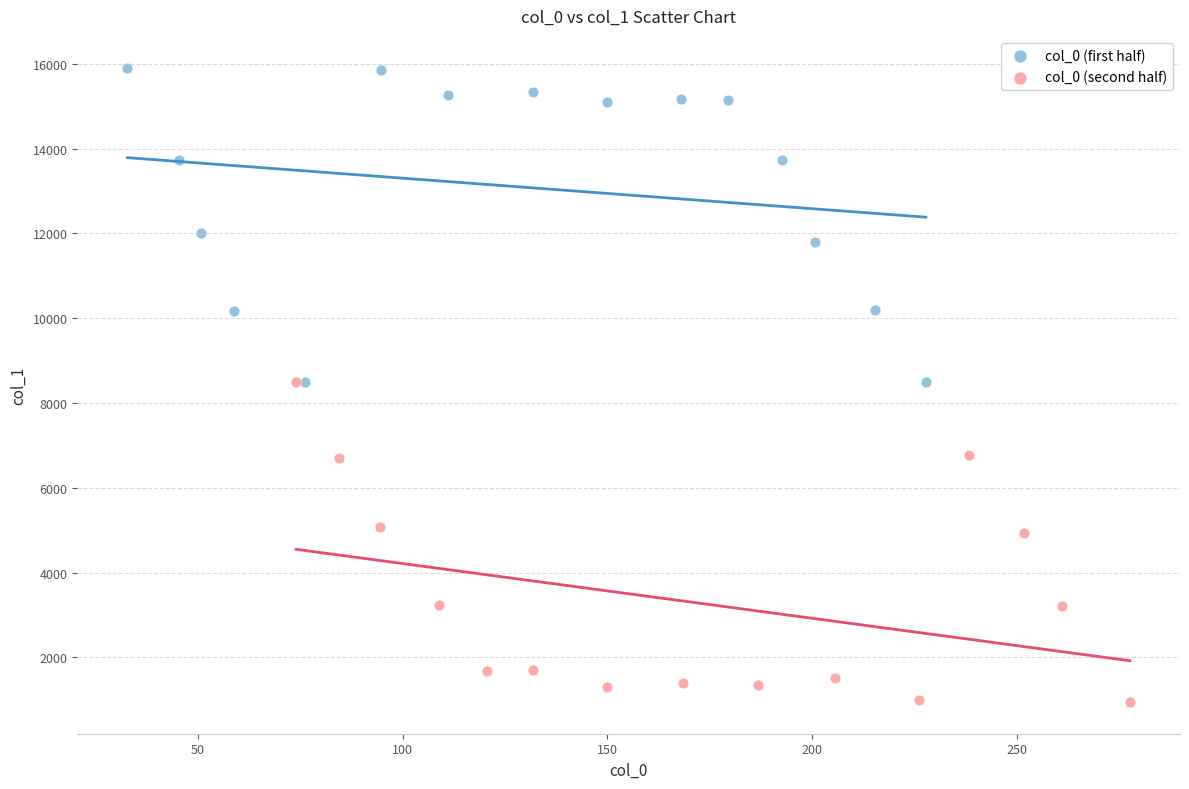

Which series contains the highest Y value?

col_0 (first half)